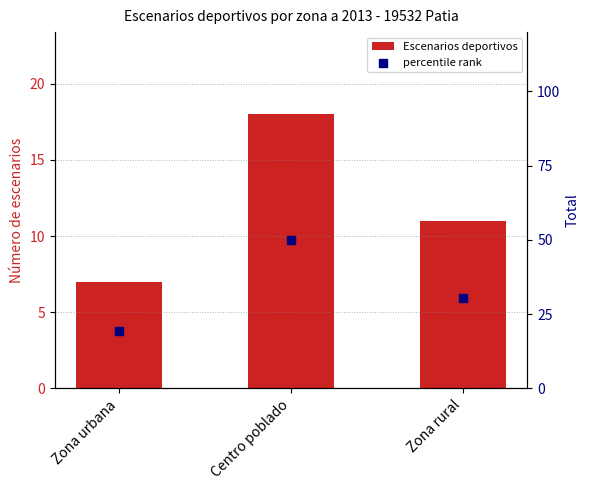

Which series has the widest spread of Y values?

percentile rank